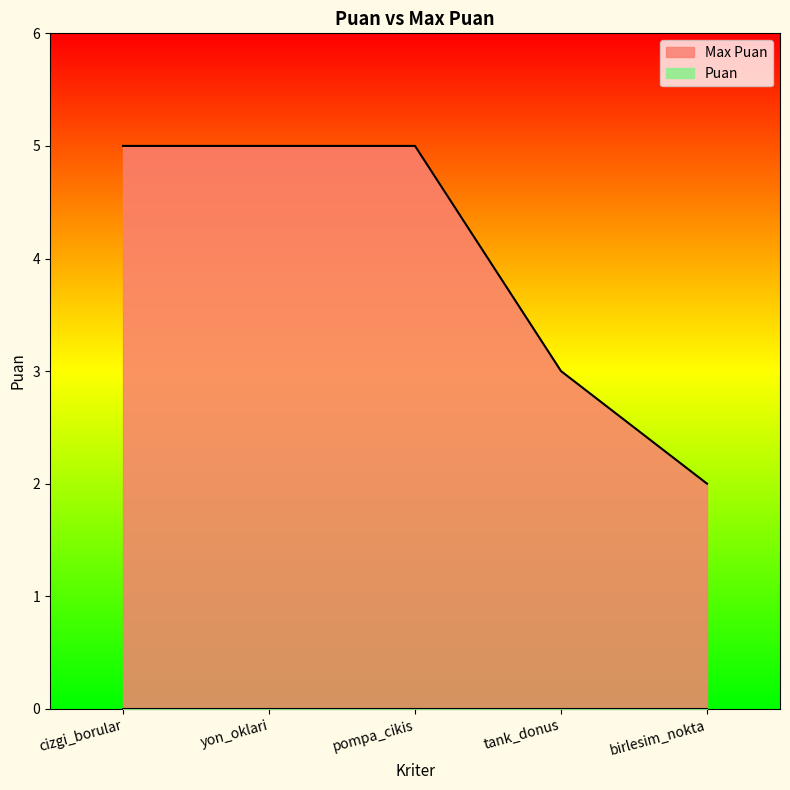

Reading right to left, list all the values displayed in this chart.

2	3	5	5	5